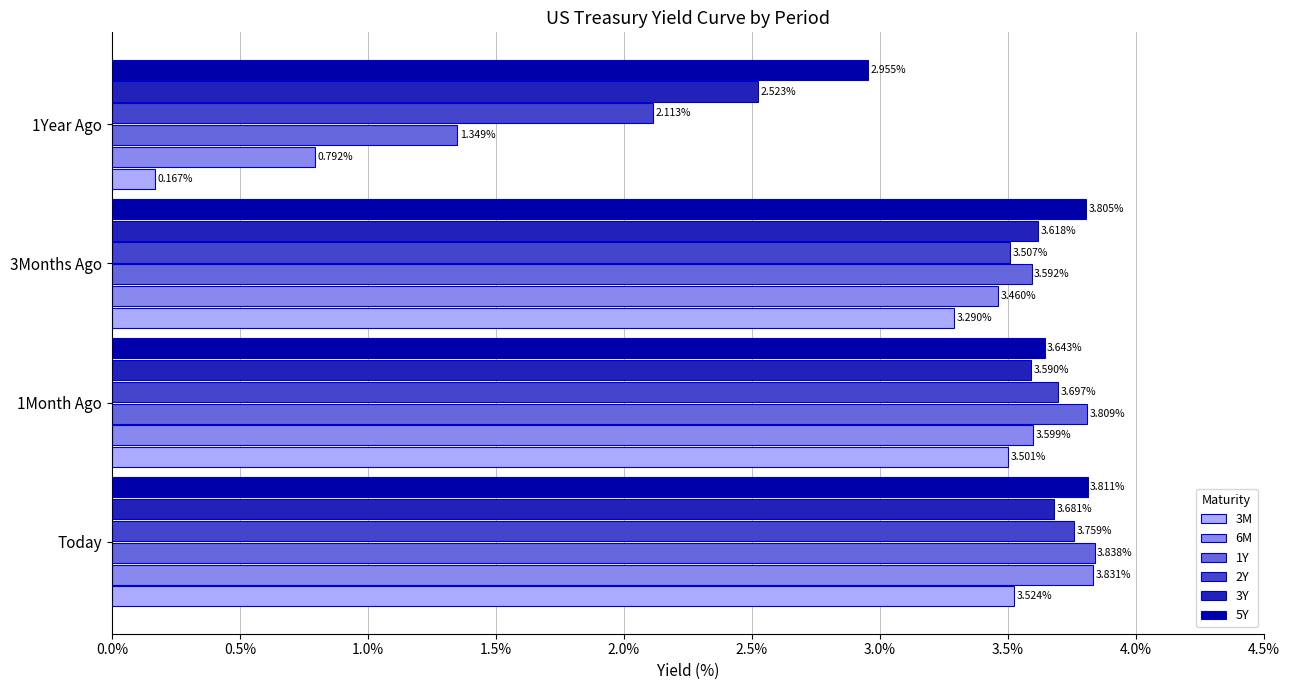

At how many categories does at least one series exceed 2?

4